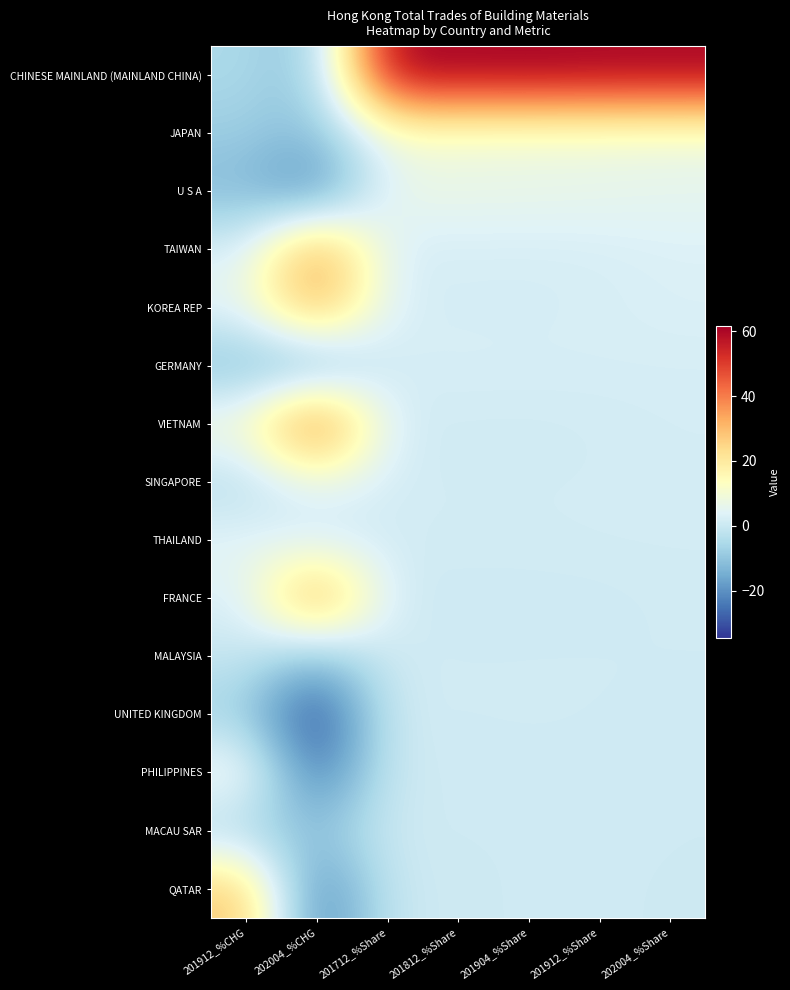

Which series changed the most between 202004_%CHG and 201812_%Share?

CHINESE MAINLAND (MAINLAND CHINA)